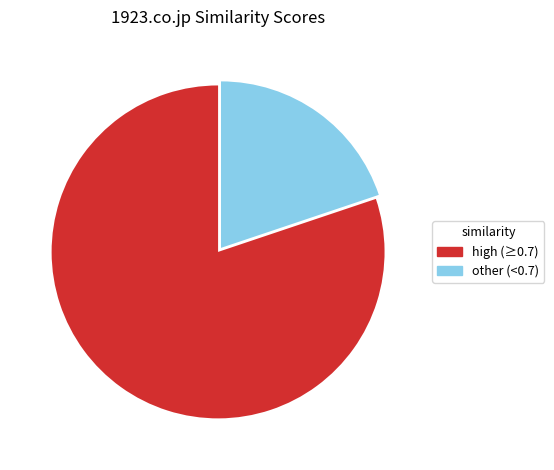

Which slice is the largest?

high (≥0.7)